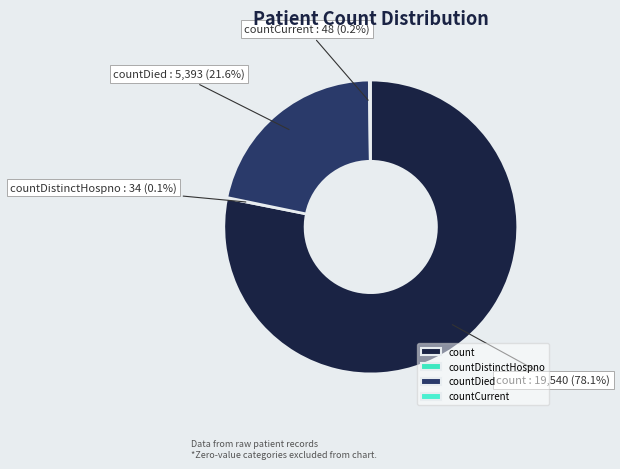

How much of the chart is everything except count?

21.9%